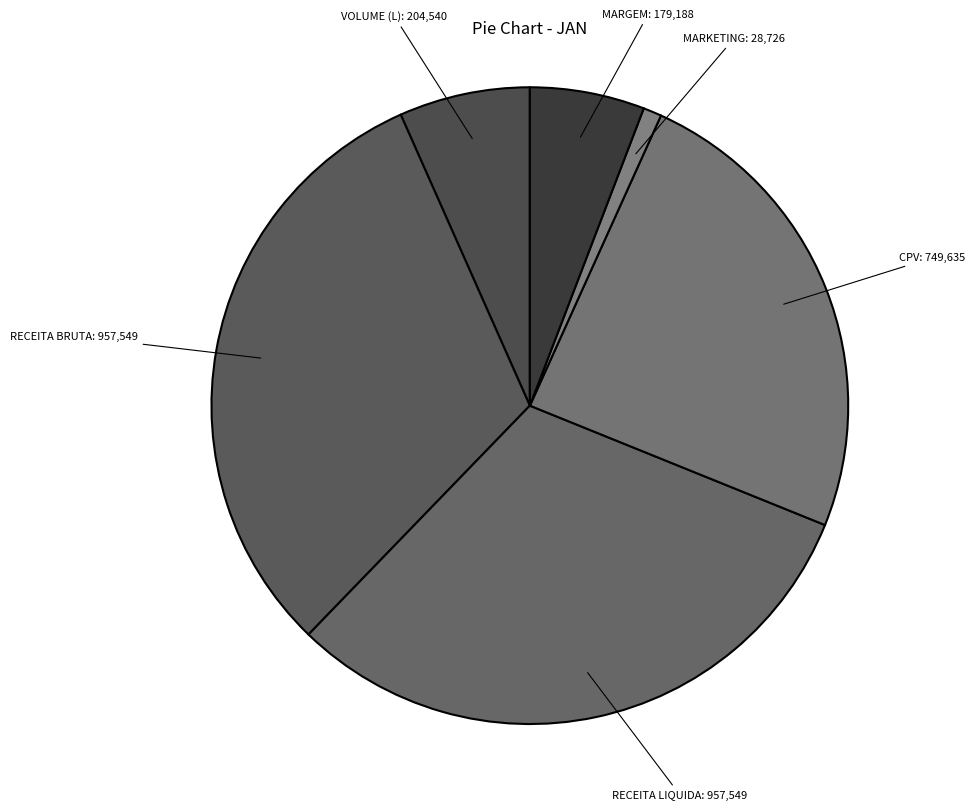

Count the number of slices in the pie.

6